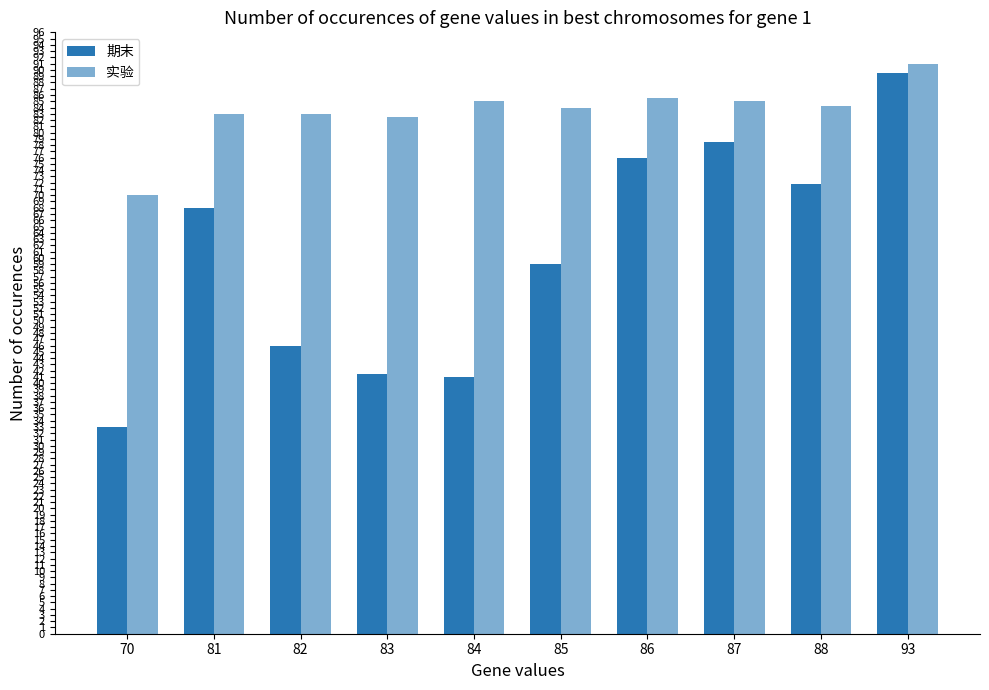

Read the 实验 value at 86.

85.5